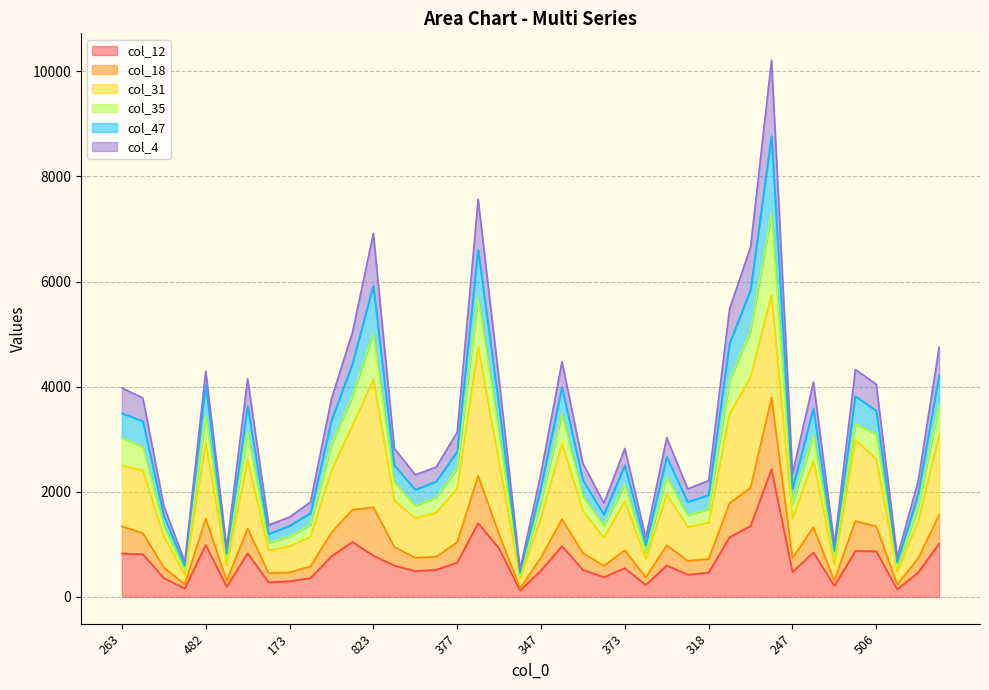

What is the difference between the maximum and second lowest values in the col_47 series?

8182